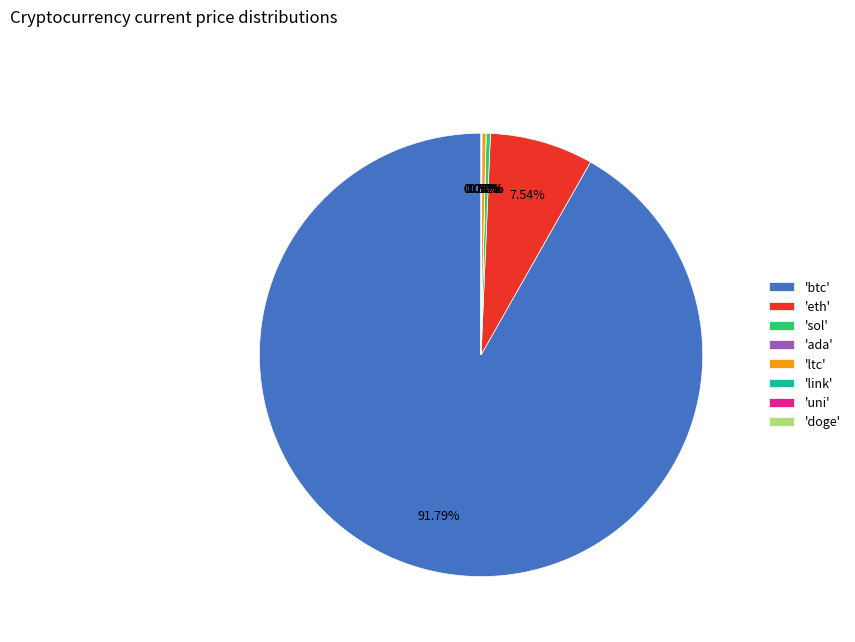

Which category has the biggest portion of the pie?

'btc'